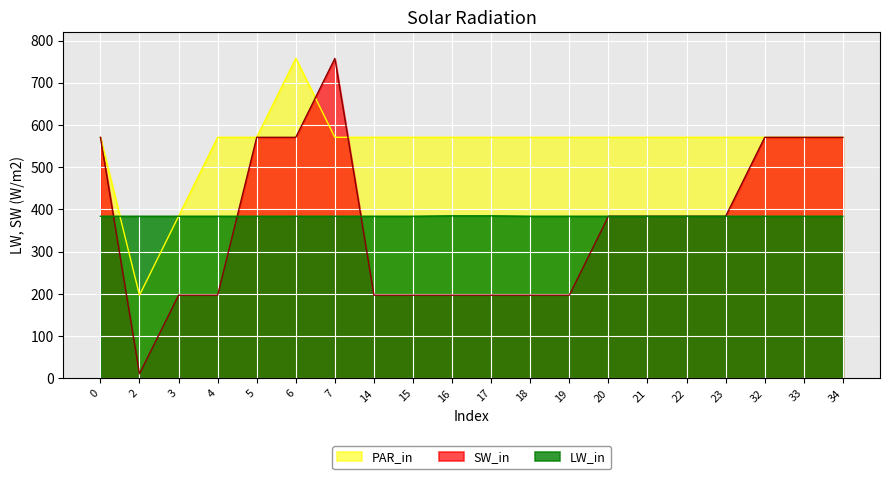

True or false: LW_in has more than 1 points higher than both neighbors.

False